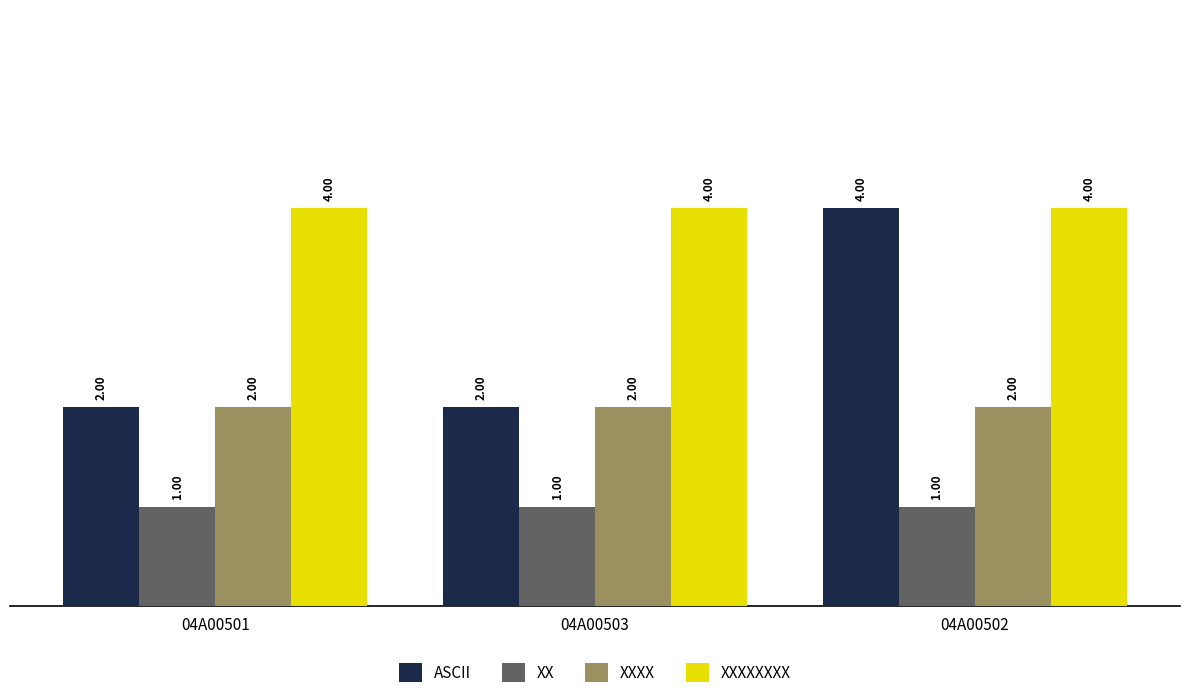

Reading right to left, extract all data points from this chart.

ASCII: 04A00502=4	04A00503=2	04A00501=2
XX: 04A00502=1	04A00503=1	04A00501=1
XXXX: 04A00502=2	04A00503=2	04A00501=2
XXXXXXXX: 04A00502=4	04A00503=4	04A00501=4